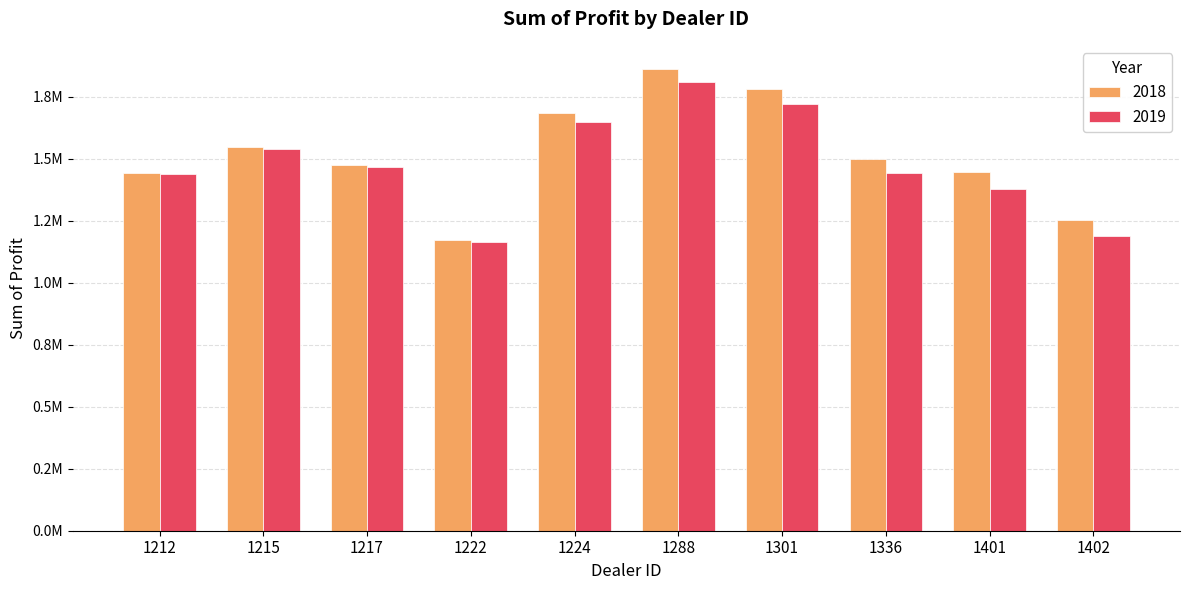

What is the difference between the maximum and minimum values in the 2018 series?

689639.0